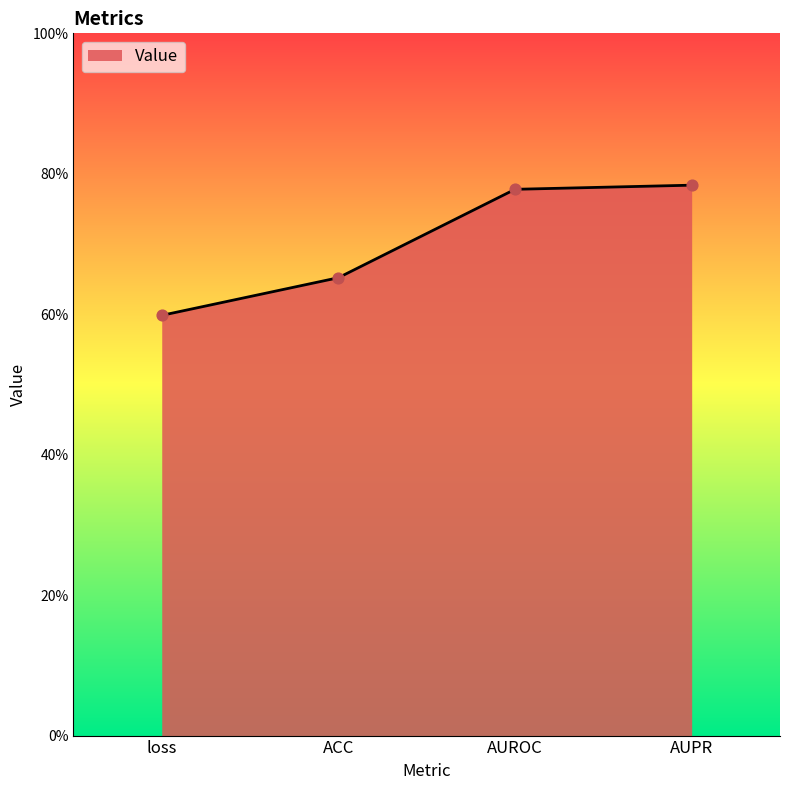

Between AUPR and ACC, which is larger?

AUPR